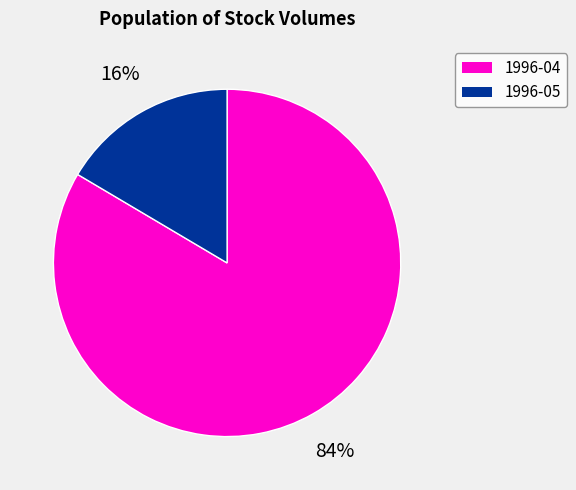

Count the number of slices in the pie.

2